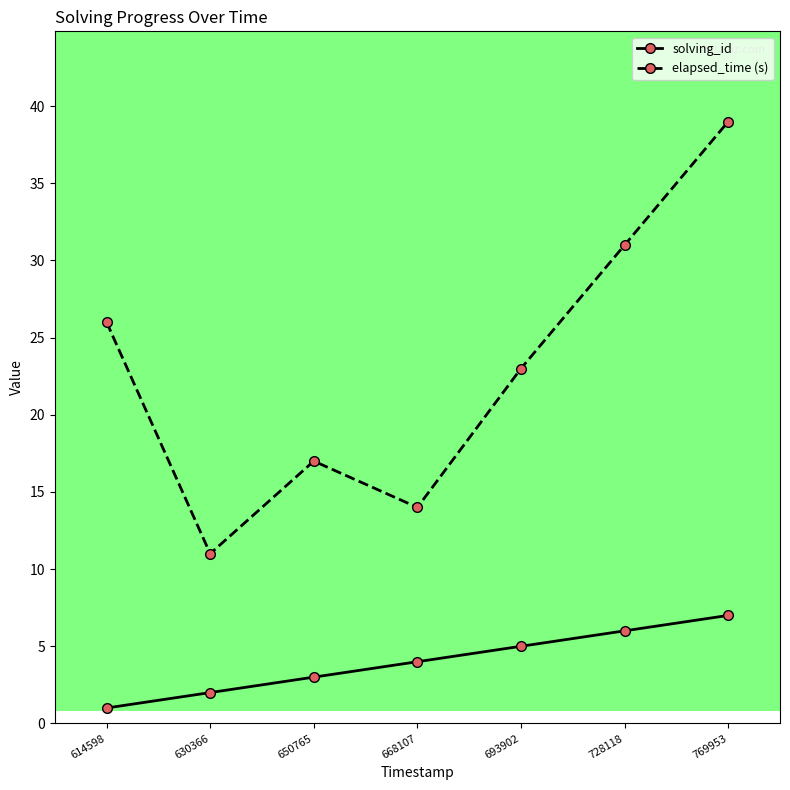

True or false: elapsed_time (s) has a value of 54 at 728118.

False